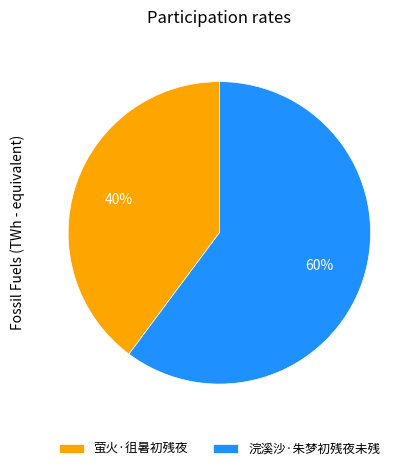

To the nearest percent, what is the average slice percentage?

50%